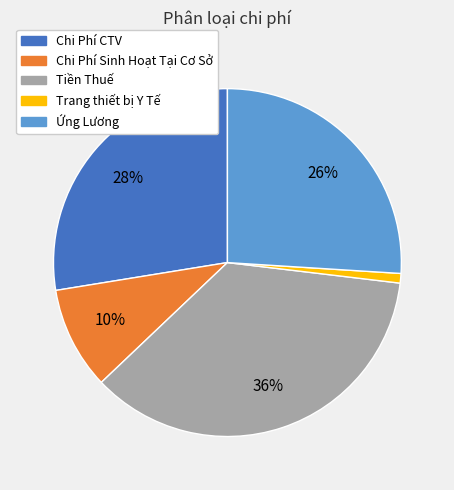

How many segments does this pie chart have?

5